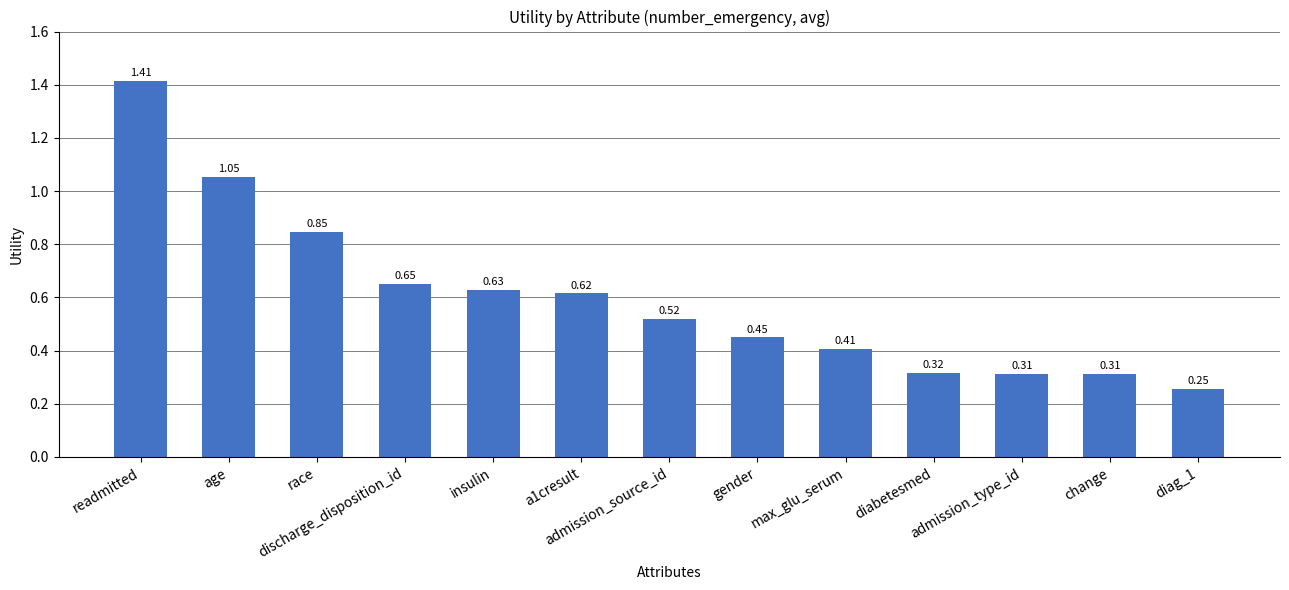

What is the sum of all values?

7.8